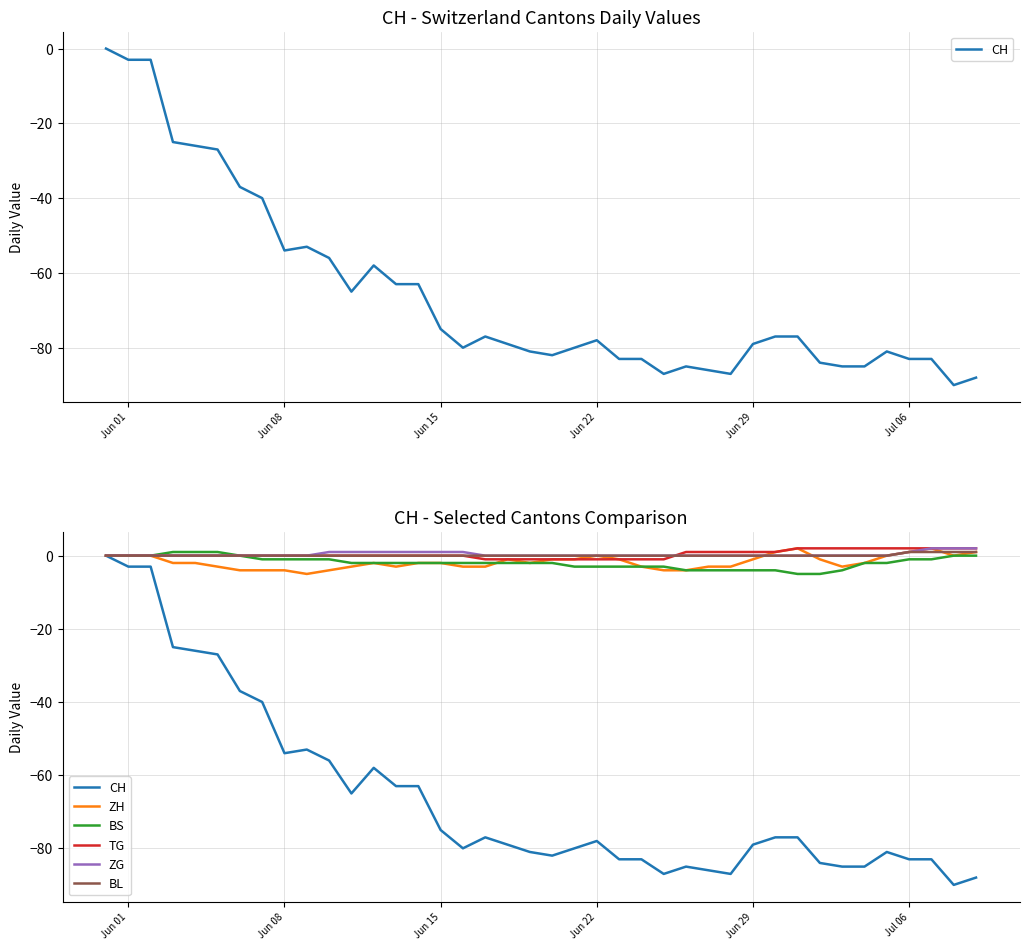

At how many categories does at least one series exceed -2?

40